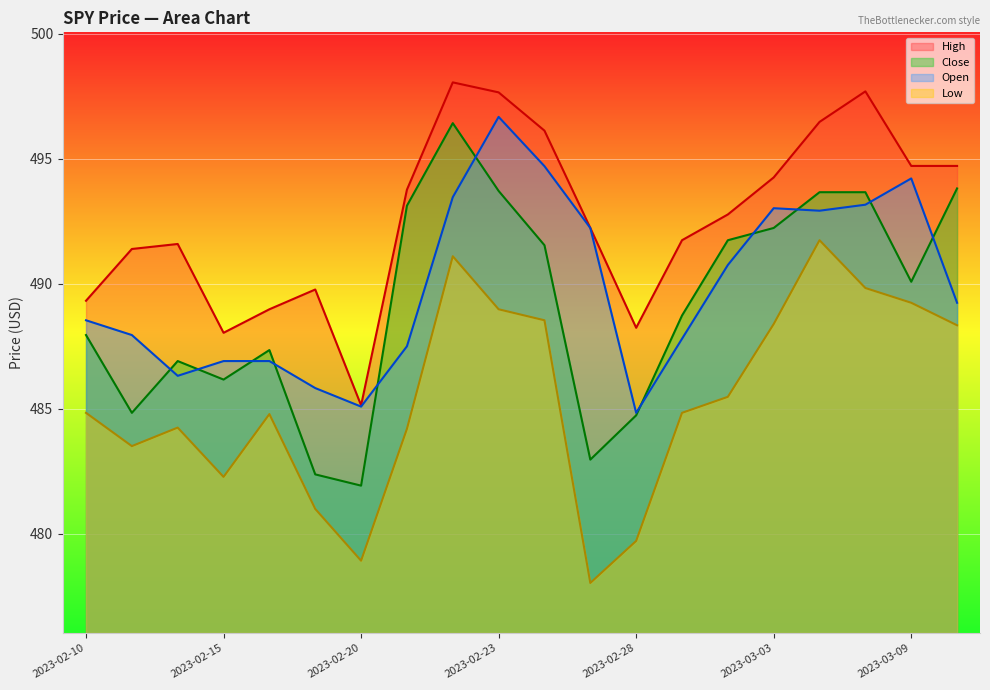

True or false: Open has more than 2 points higher than both neighbors.

True